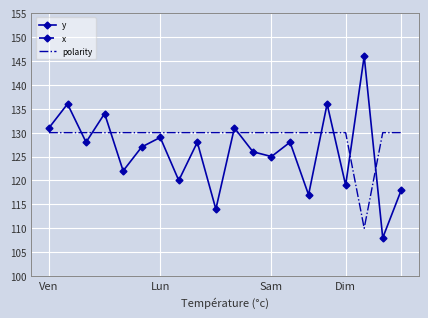

Read the y value at Dim.

119